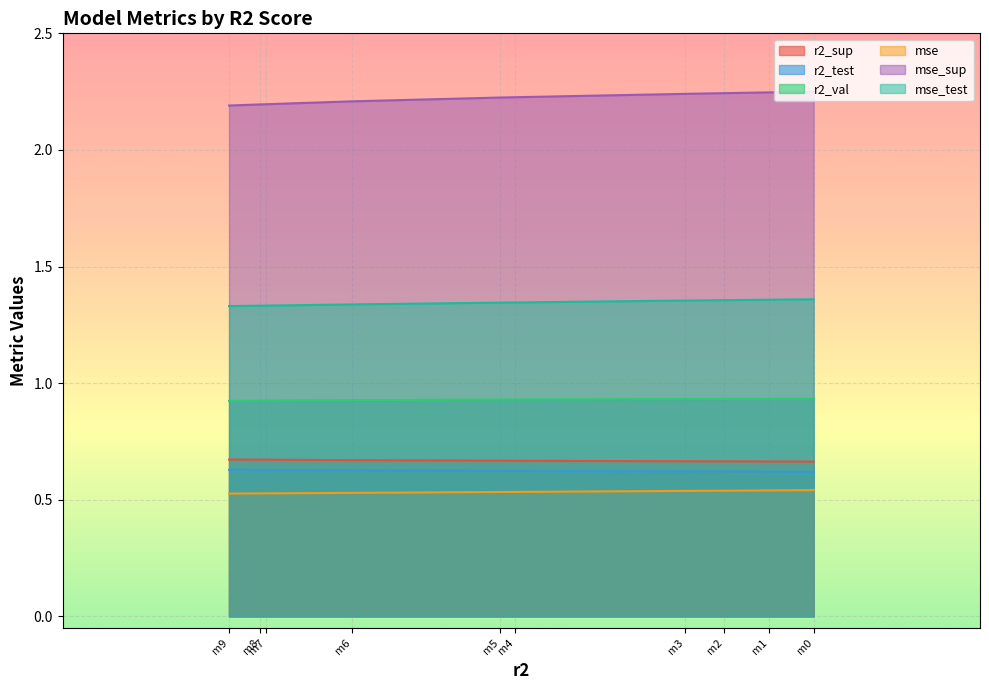

The value of mse_test at m1 is 1.4. True or false?

True